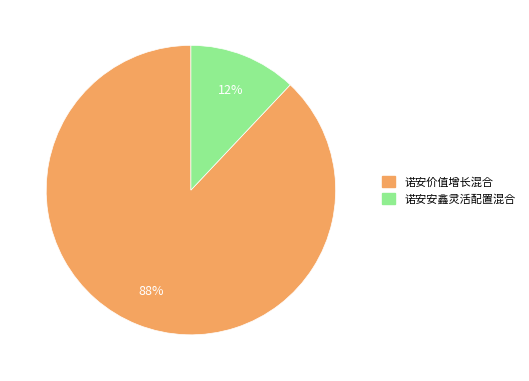

The 诺安安鑫灵活配置混合 slice represents 17% of the pie. True or false?

False